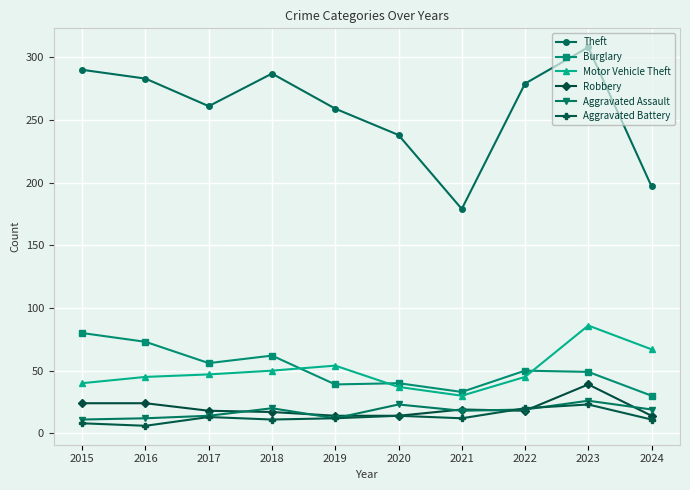

At how many categories does at least one series exceed 67?

10